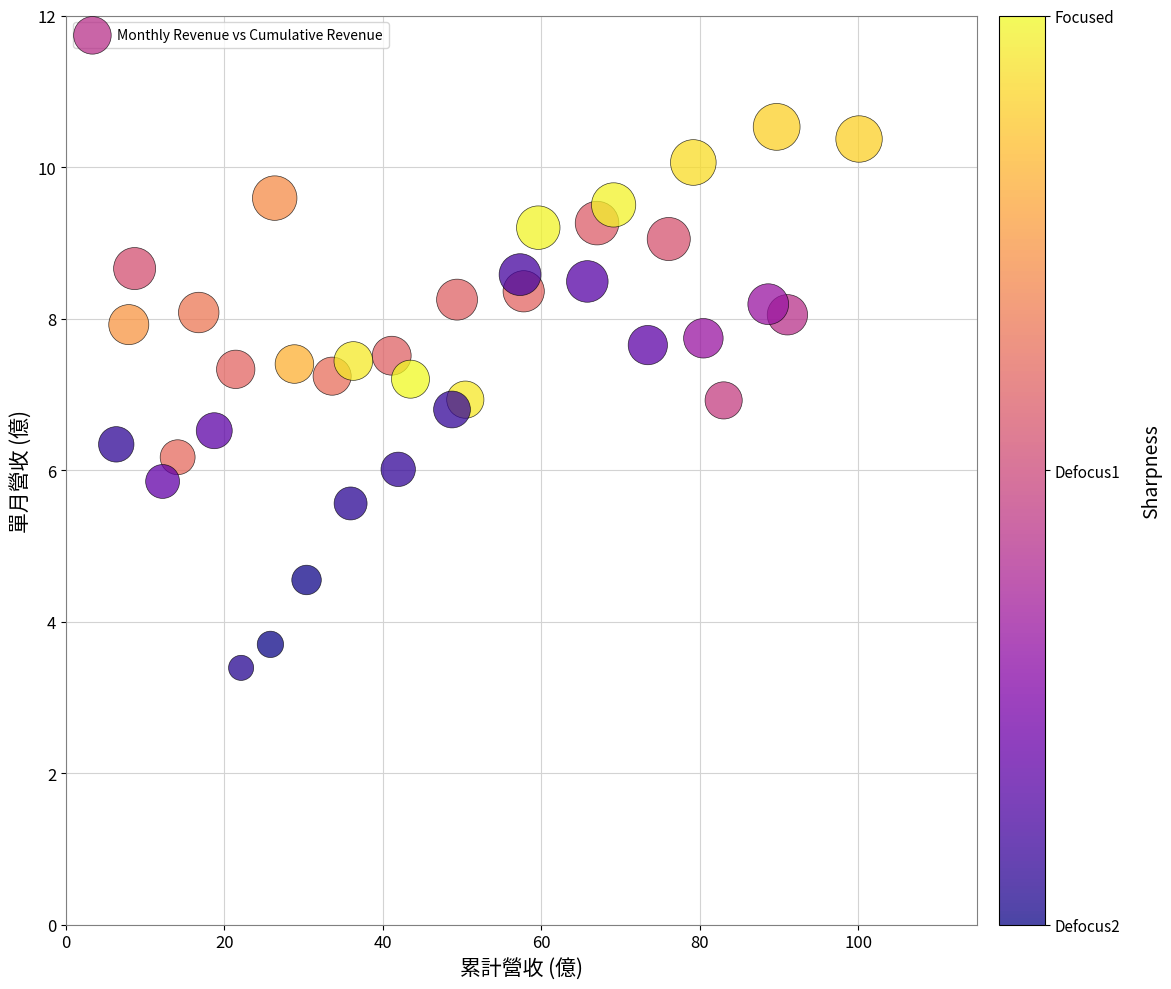

What is the range of Y values (max minus min)?

7.1